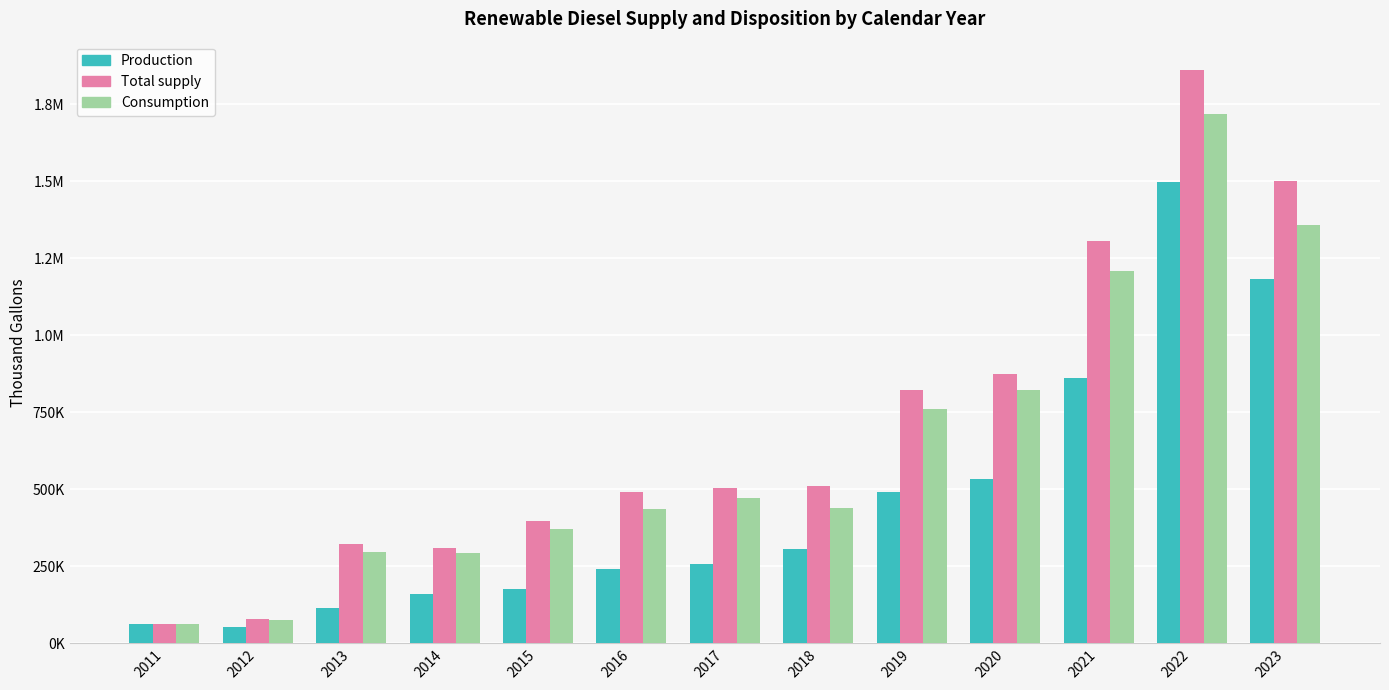

What are all the series names shown in the legend?

Production, Total supply, Consumption